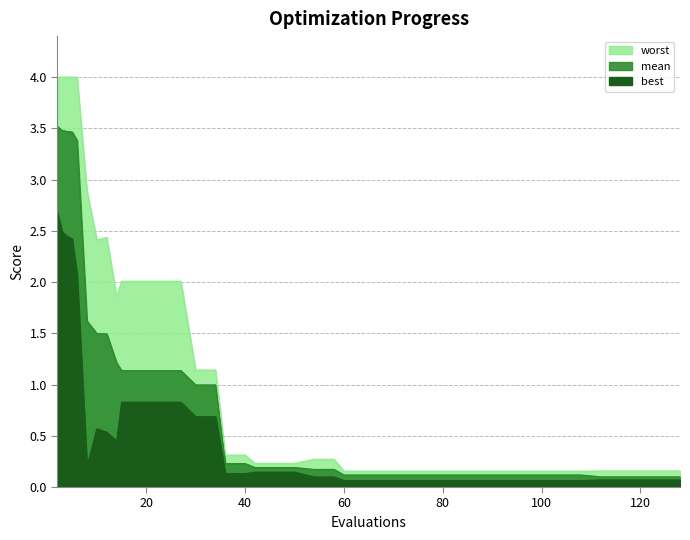

At which label is best closest to 1?

15